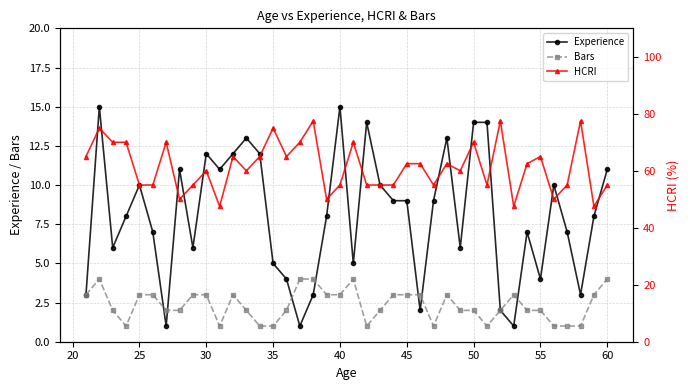

The value of Bars at 35 is 1. True or false?

True